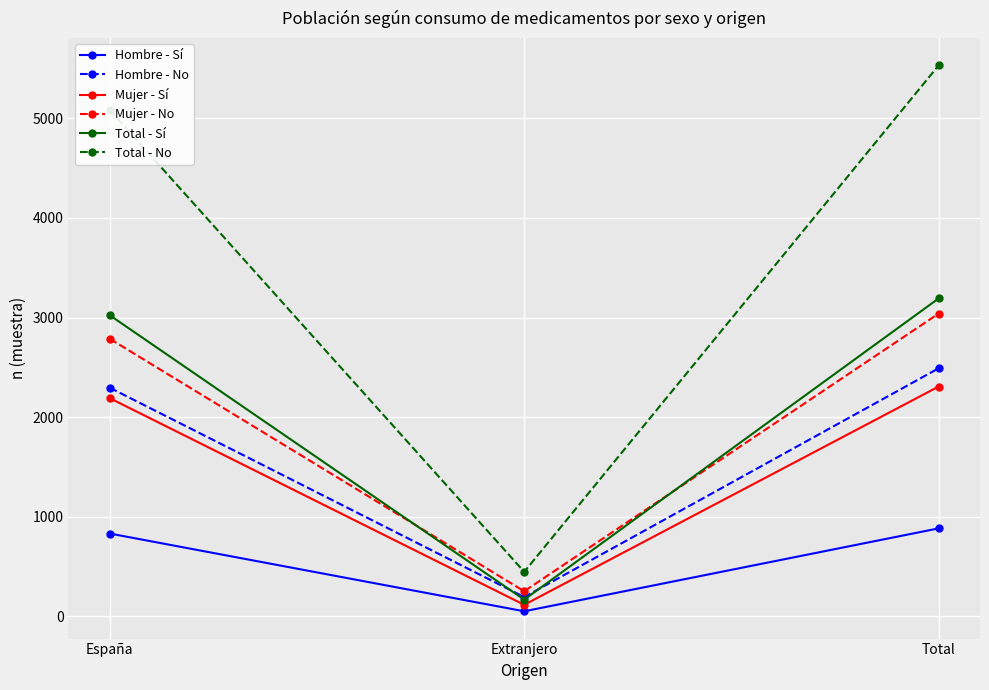

Reading left to right, list all the values displayed in this chart.

Hombre - Sí: España=832	Extranjero=52	Total=884
Hombre - No: España=2295	Extranjero=195	Total=2490
Mujer - Sí: España=2190	Extranjero=117	Total=2307
Mujer - No: España=2786	Extranjero=253	Total=3039
Total - Sí: España=3022	Extranjero=169	Total=3191
Total - No: España=5081	Extranjero=448	Total=5529